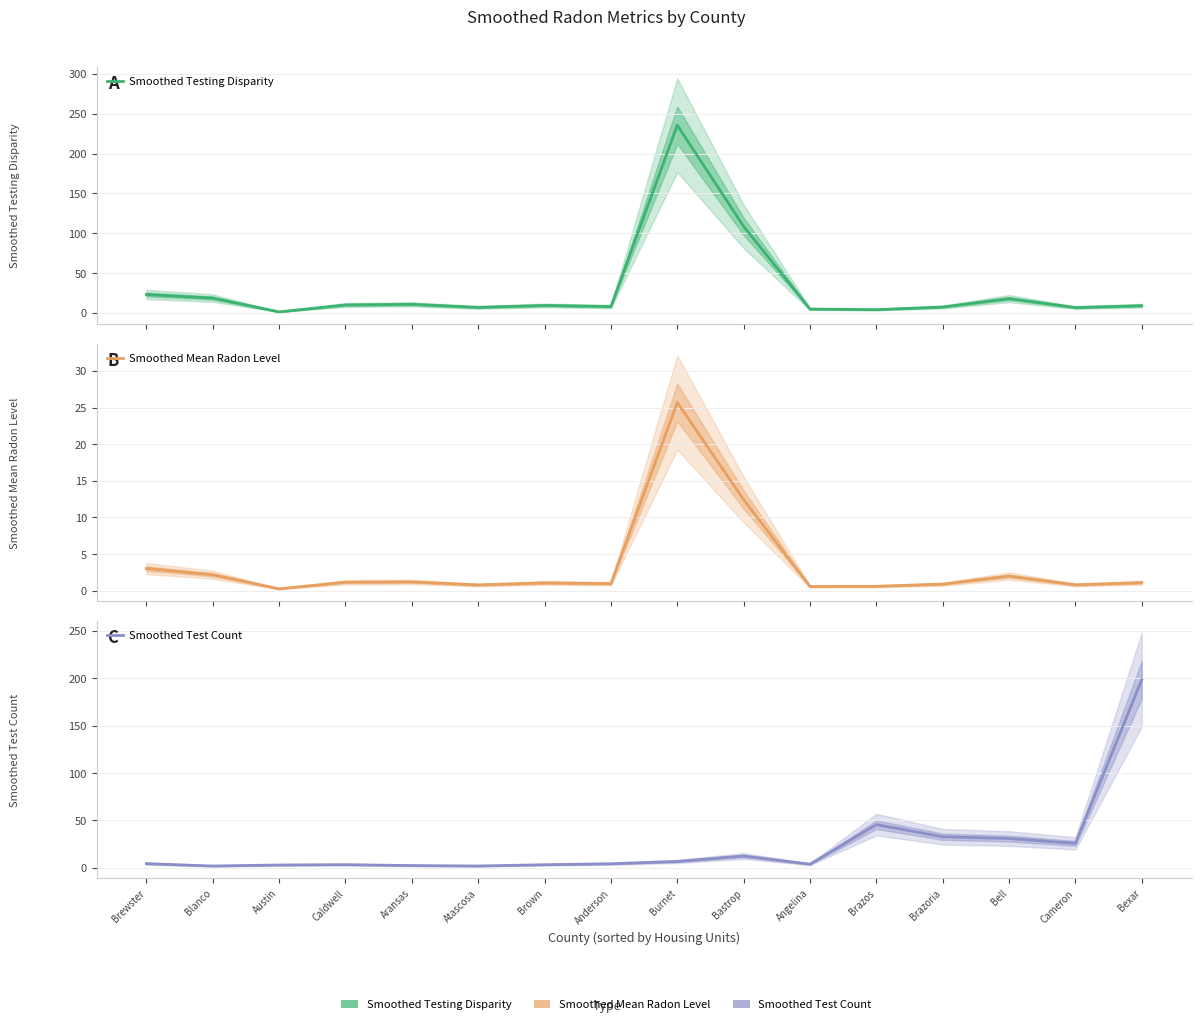

What is the sum of all Smoothed Mean Radon Level values?

54.8